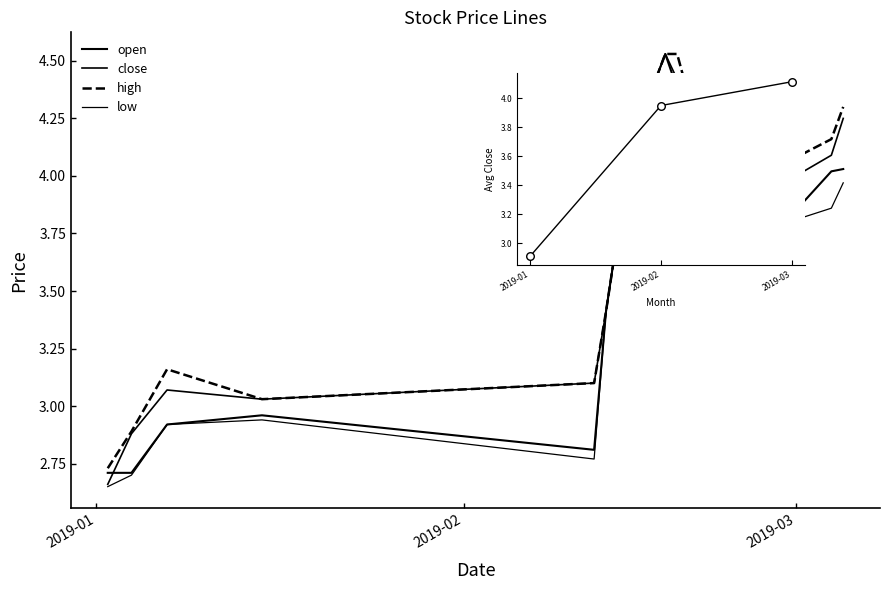

At how many categories does at least one series exceed 3?

18